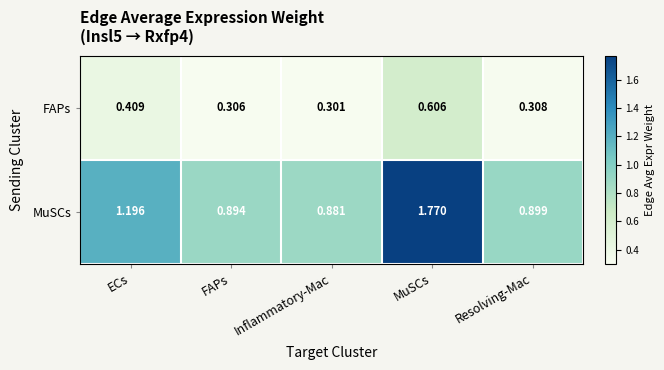

At which category is the sum across all series the highest?

MuSCs